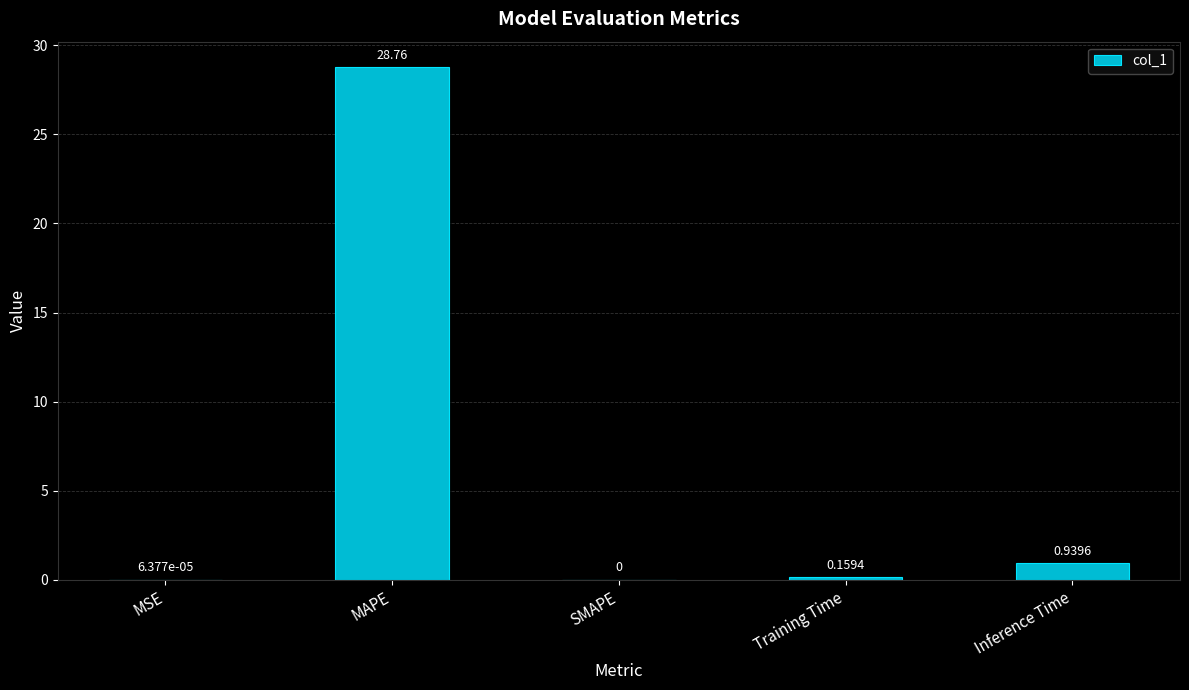

At which category does the chart reach its peak across all series?

MAPE